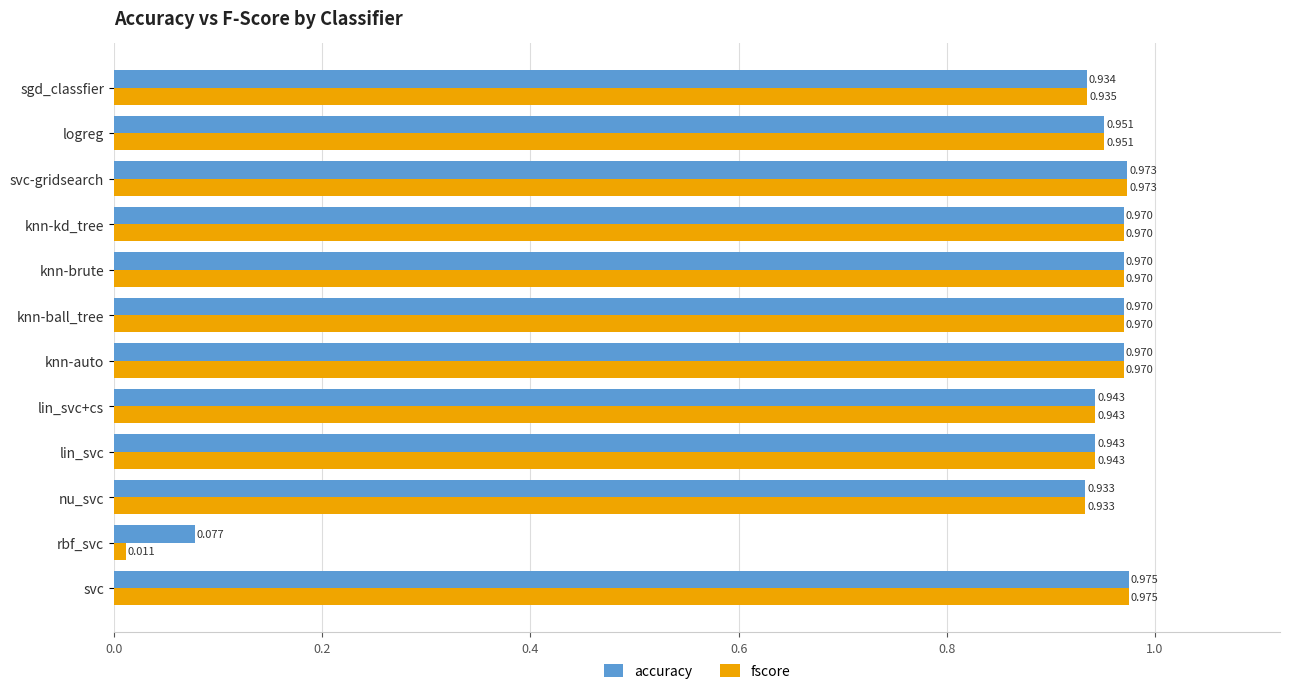

What are all the series names shown in the legend?

accuracy, fscore